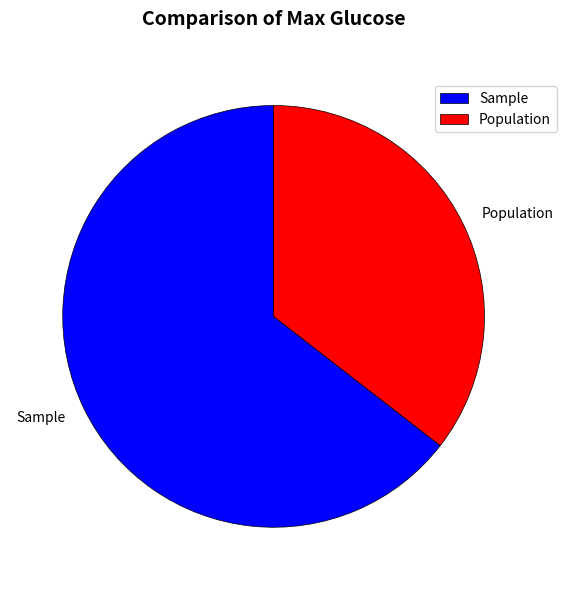

Which category has the biggest portion of the pie?

Sample